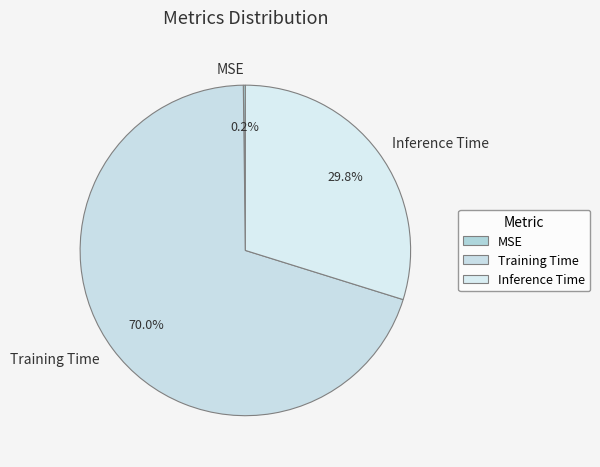

What is the majority slice?

Training Time